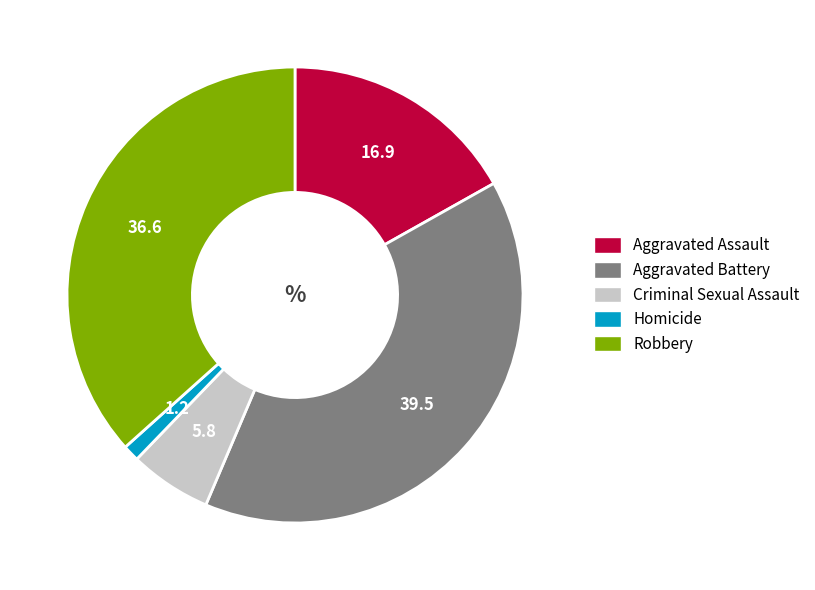

Is the sum of Aggravated Battery and Criminal Sexual Assault greater than half?

No